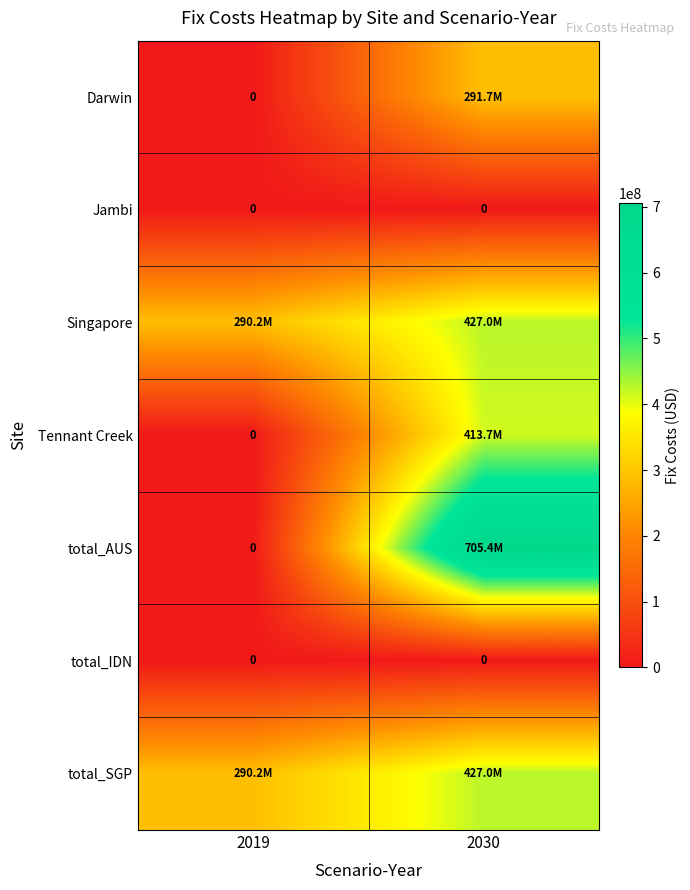

Which series changed the most between 2019 and 2030?

total_AUS